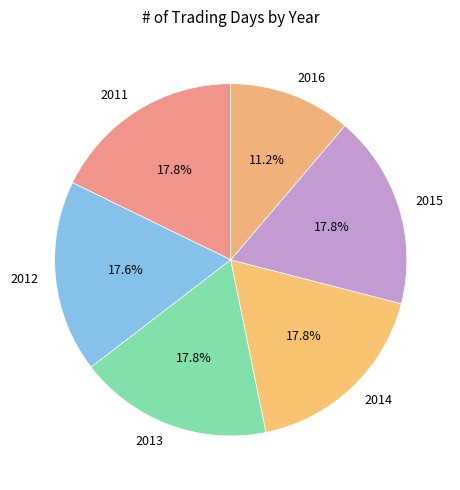

Which has a higher value, 2016 or 2012?

2012